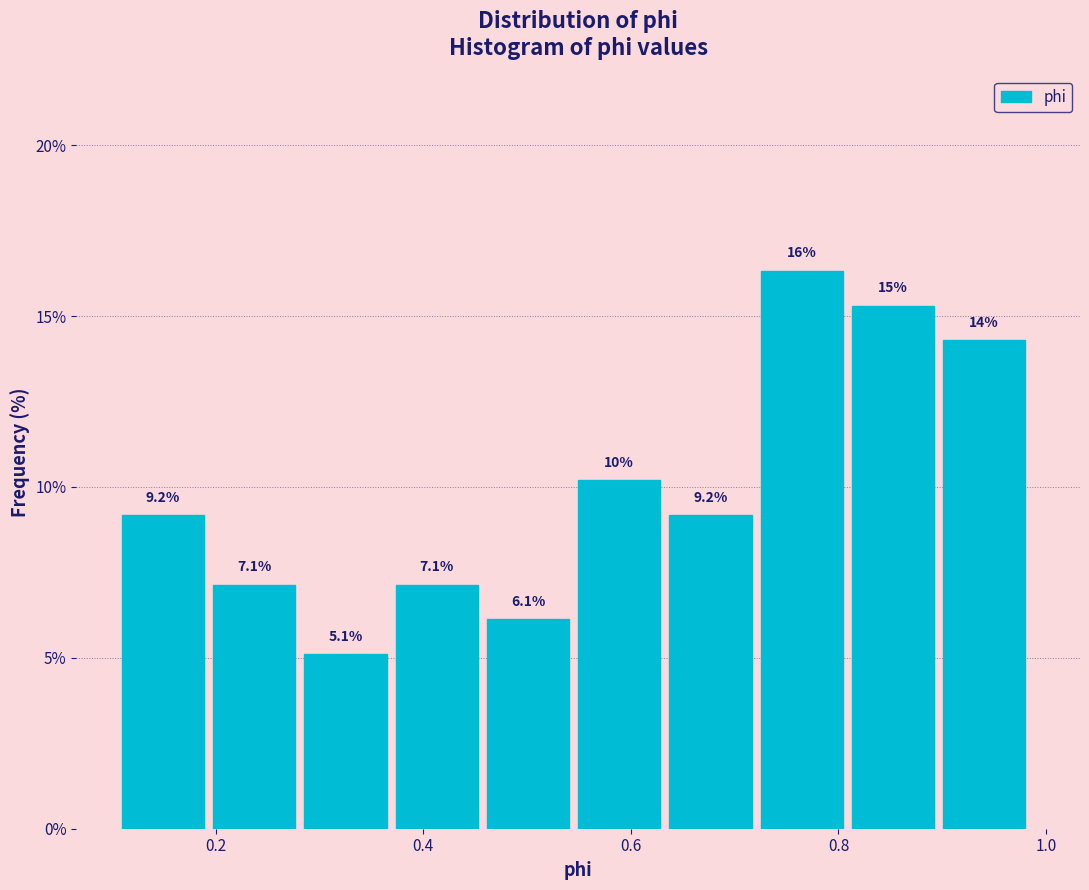

Over which range of the x-axis is the bar tallest?

0.72 to 0.82